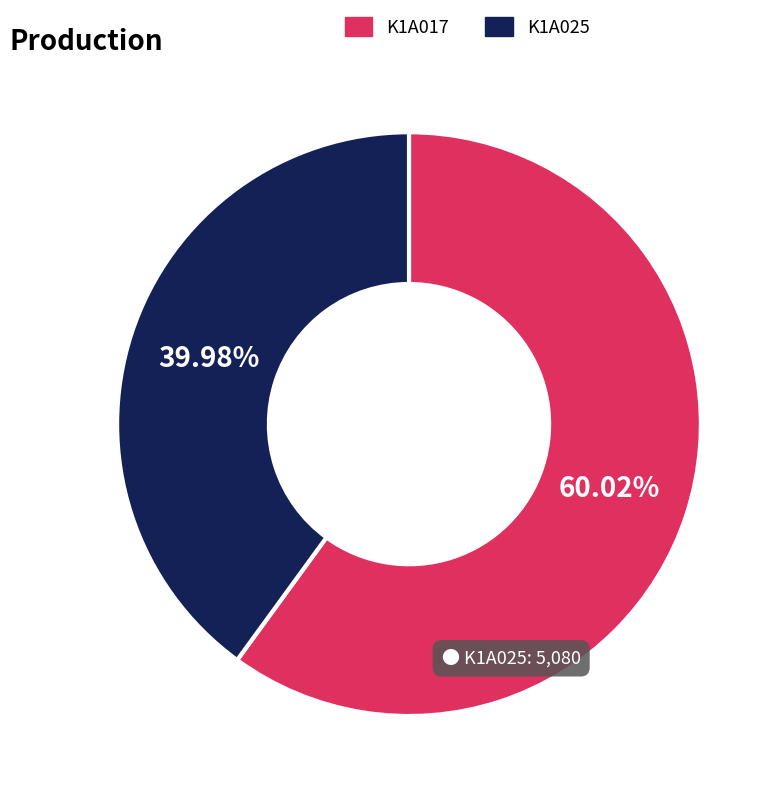

Does any single category account for the majority?

Yes